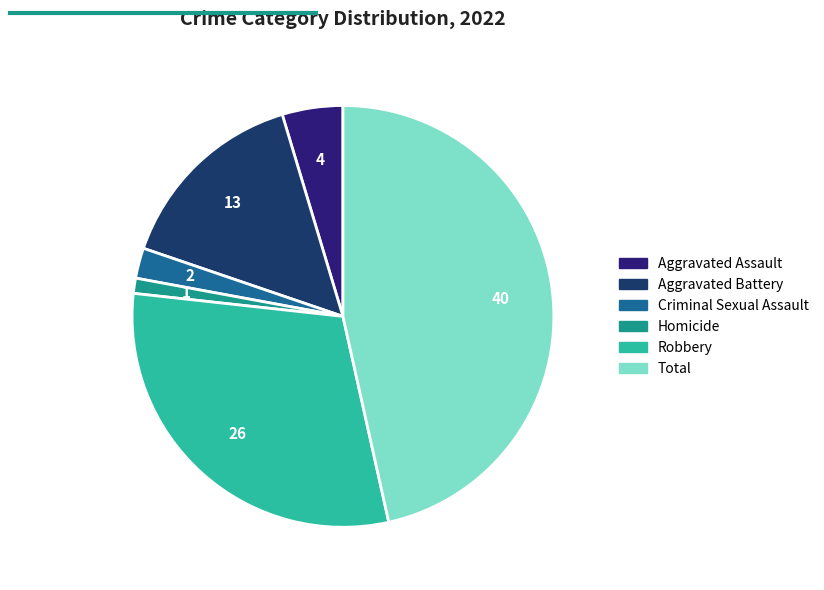

Is it true that Total is 52% of the pie?

False